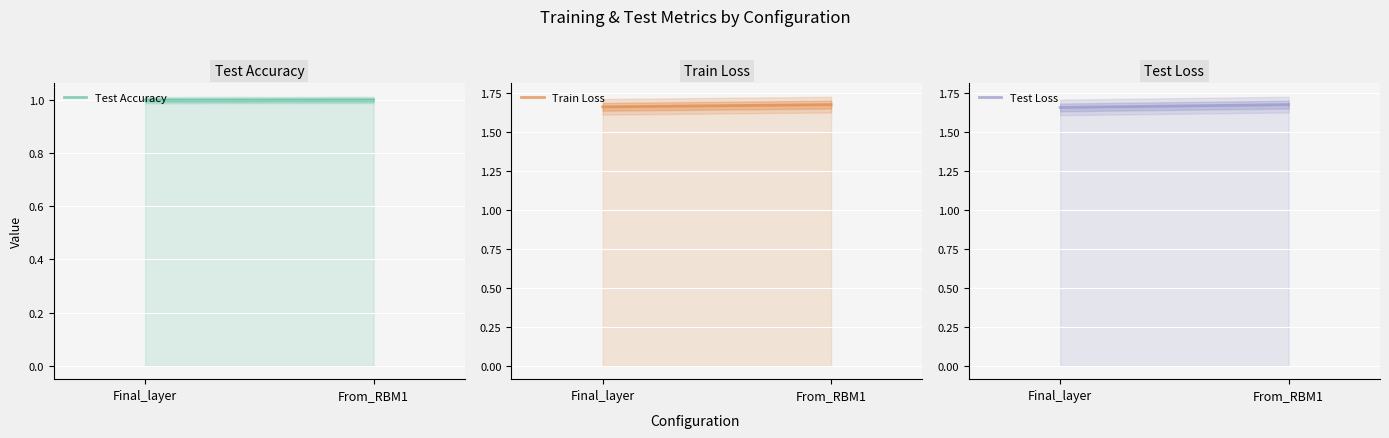

The value of Test Accuracy at From_RBM1 is 1.0. True or false?

True